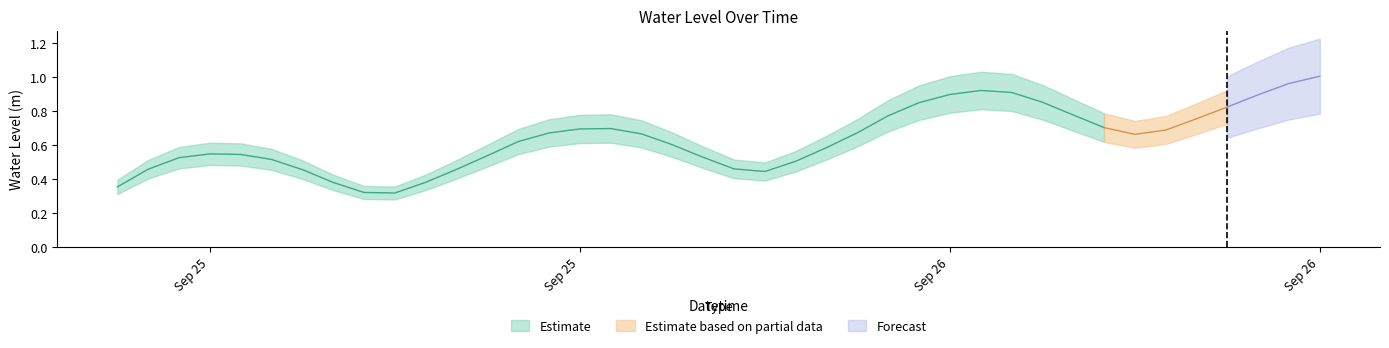

How many data points does each series have?

40